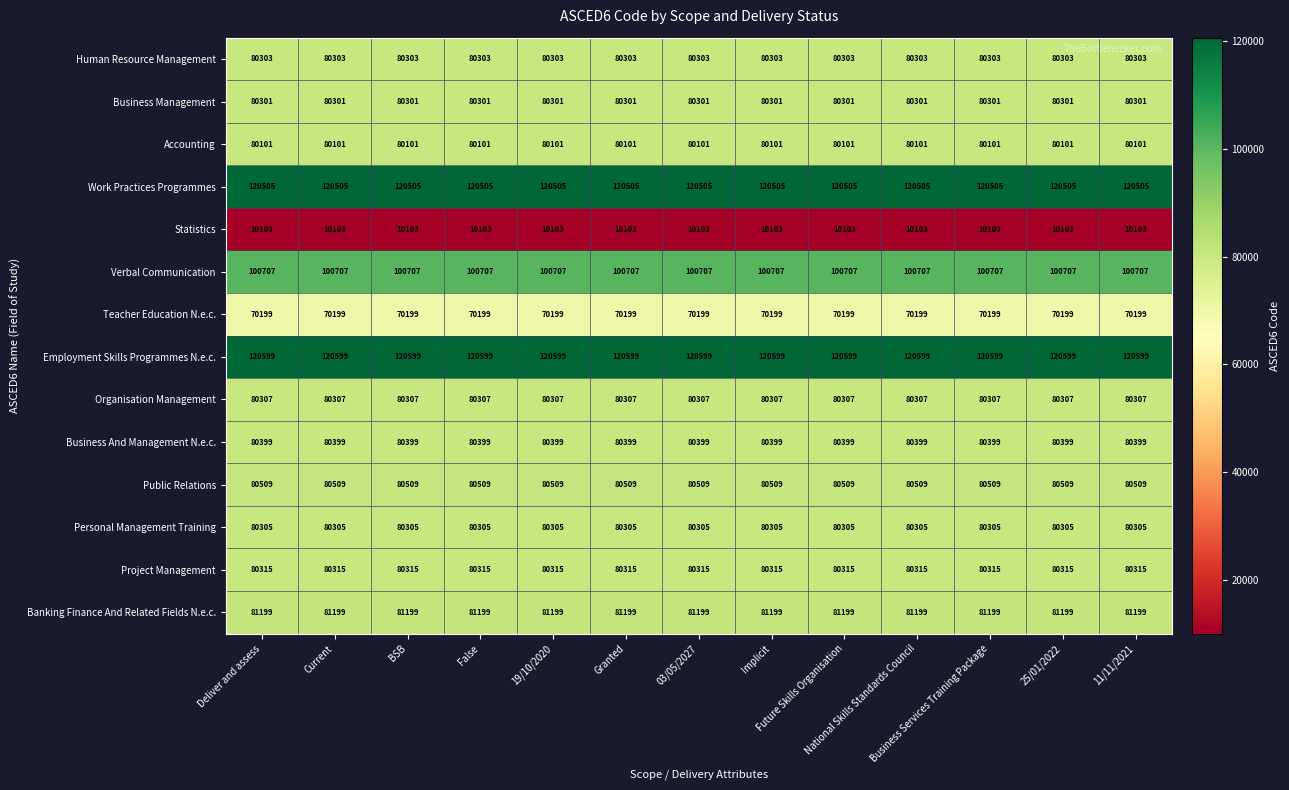

Rank the series by their maximum value, from highest to lowest.

Employment Skills Programmes N.e.c., Work Practices Programmes, Verbal Communication, Banking Finance And Related Fields N.e.c., Public Relations, Business And Management N.e.c., Project Management, Organisation Management, Personal Management Training, Human Resource Management, Business Management, Accounting, Teacher Education N.e.c., Statistics